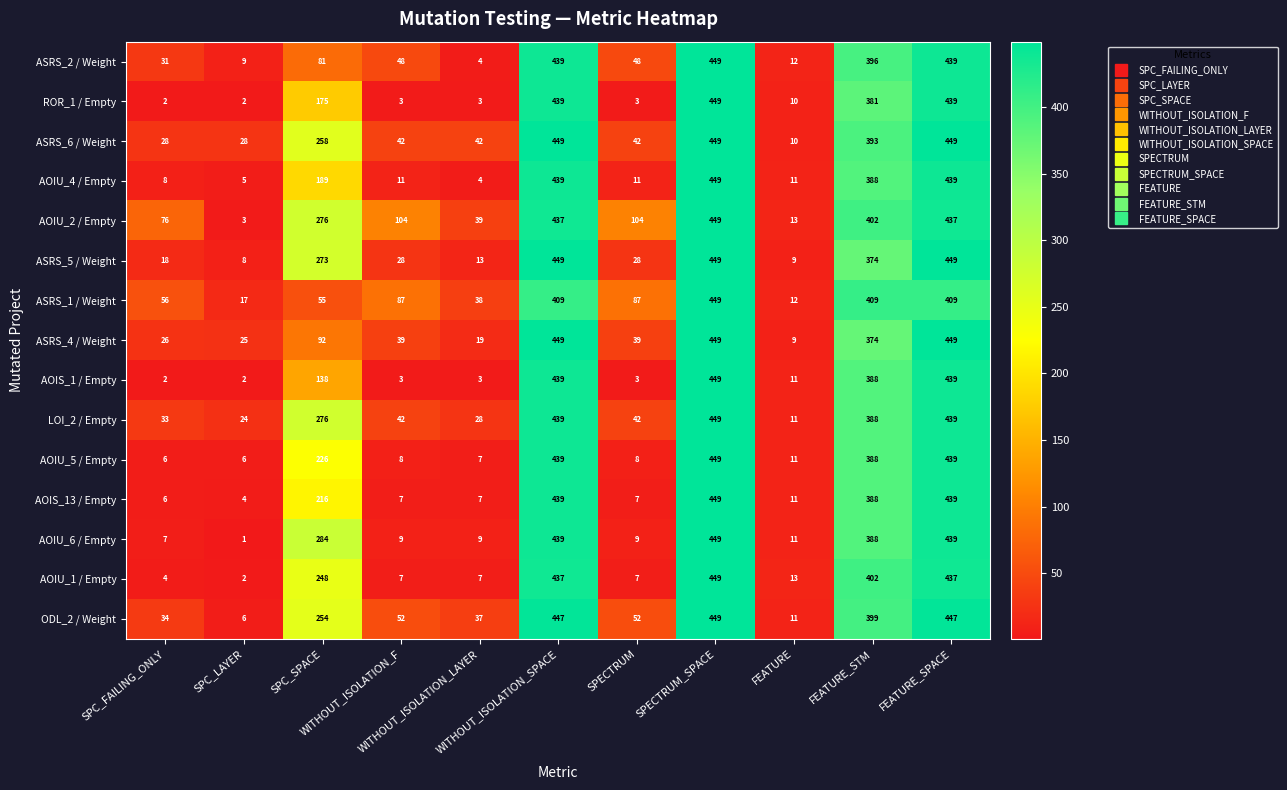

Which category has the lowest value across all series?

SPC_LAYER